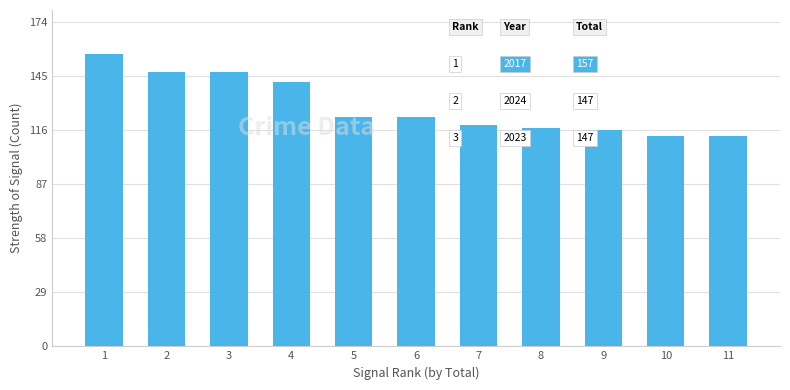

At which label is the value closest to 135?

4